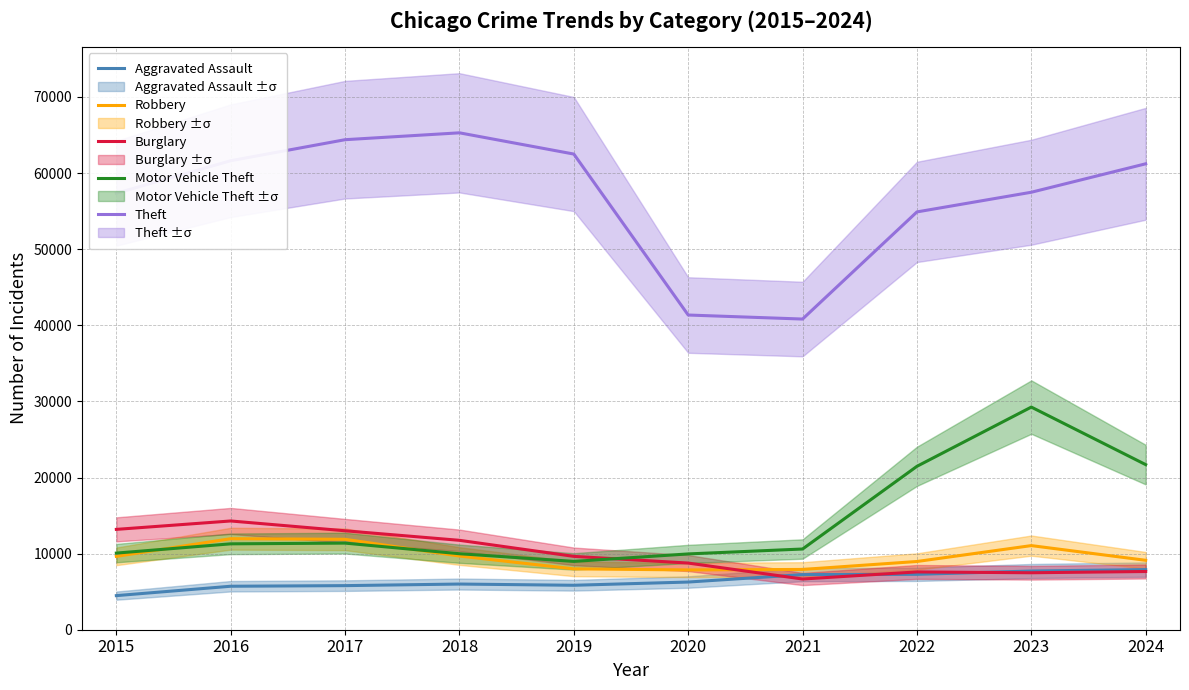

What is the highest value of the Theft series?

65289